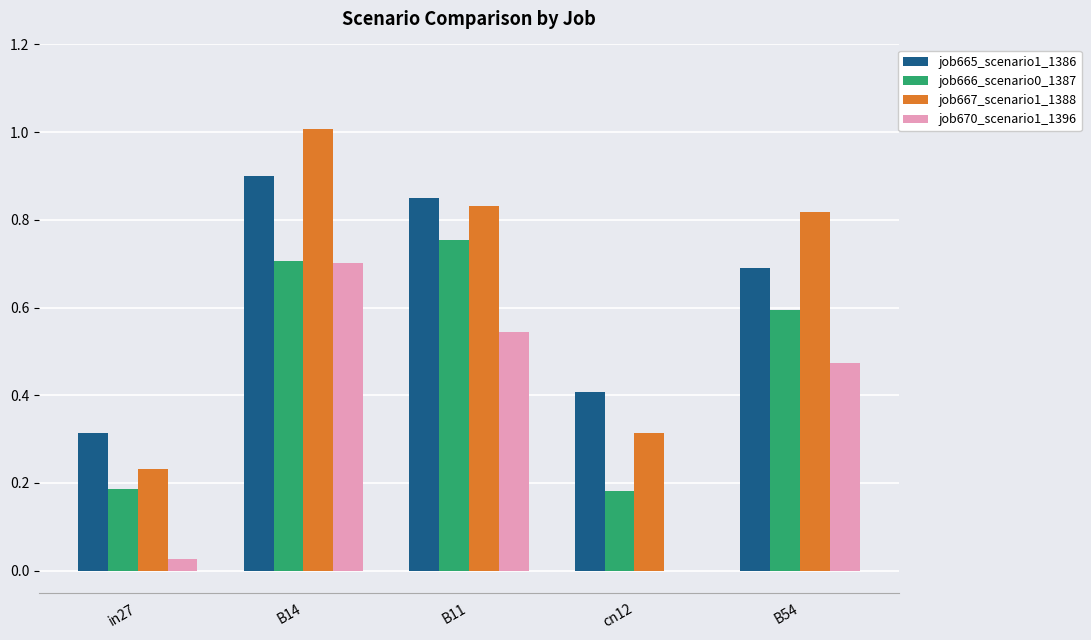

What is the sum of the job670_scenario1_1396 values at B54 and B14?

1.2